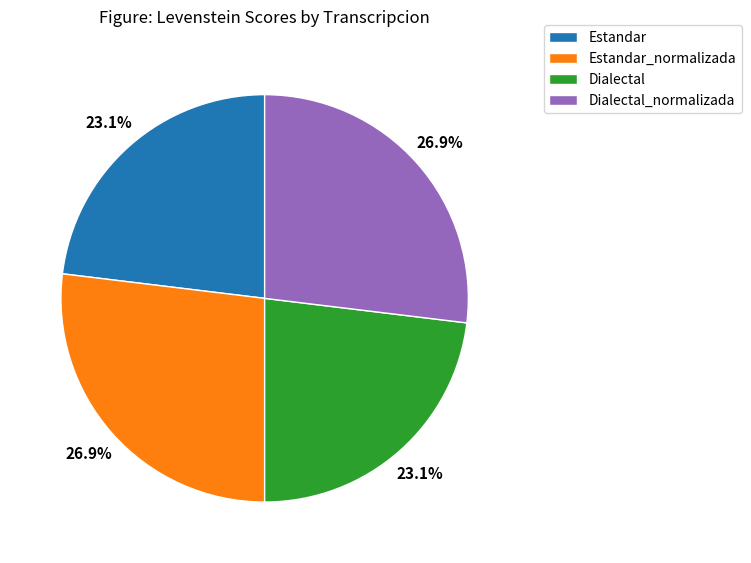

What percentage do Estandar_normalizada and Dialectal_normalizada together represent?

53.8%